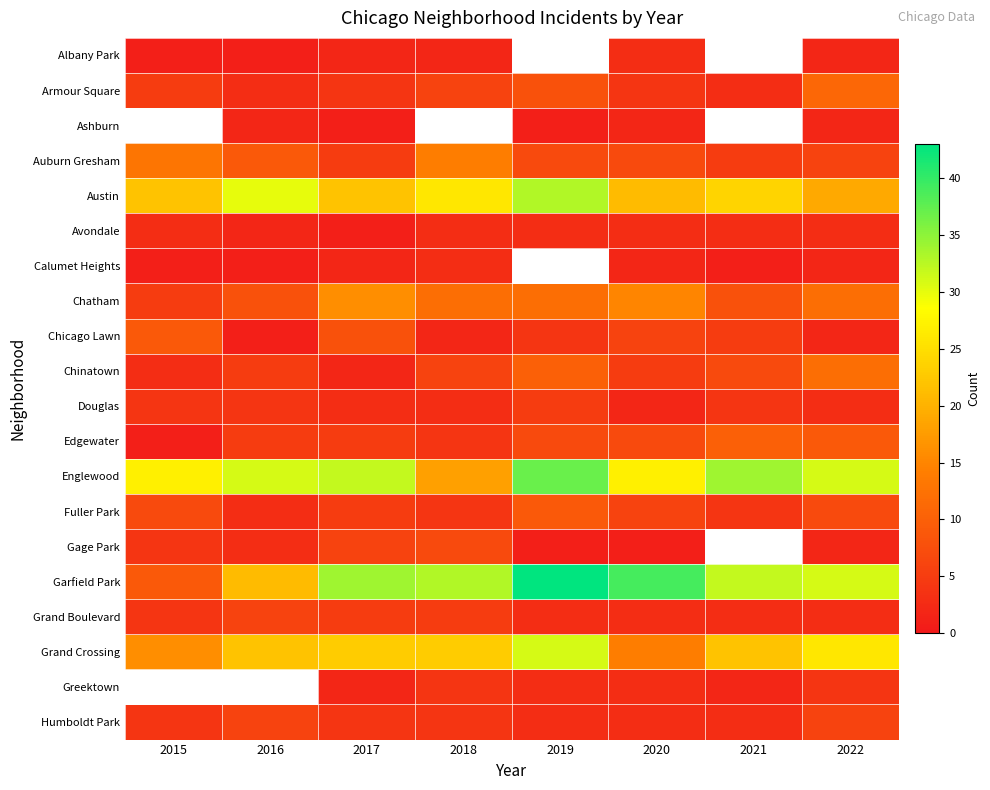

Is it true that Auburn Gresham equals 13.0 at 2015?

True